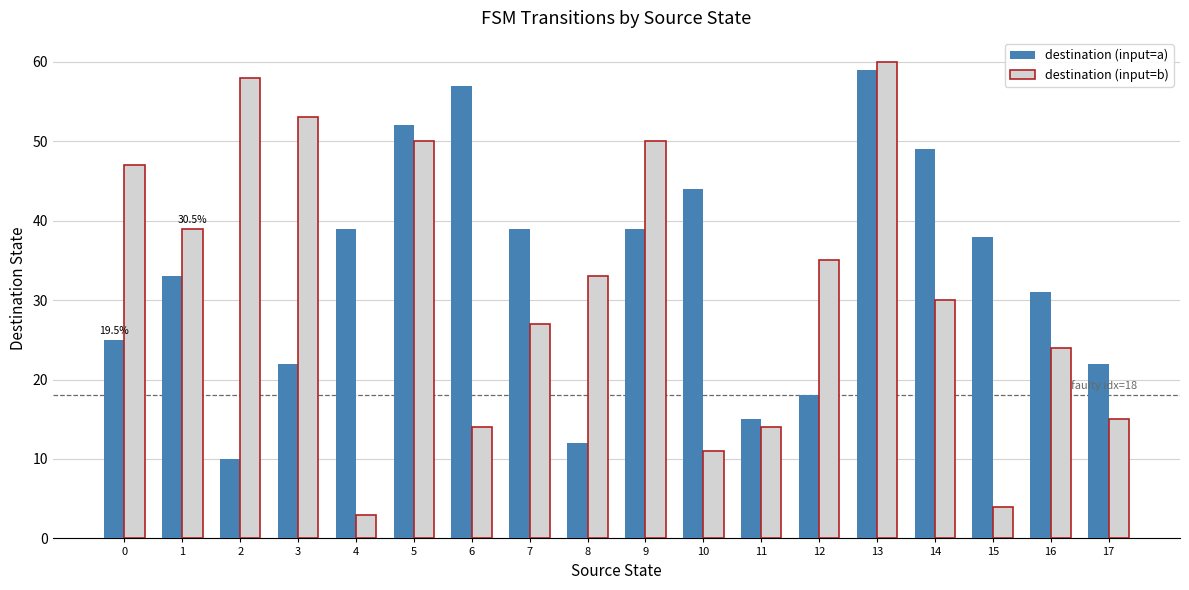

Reading left to right, what are all the values shown in this chart?

destination (input=a): 25	33	10	22	39	52	57	39	12	39	44	15	18	59	49	38	31	22
destination (input=b): 47	39	58	53	3	50	14	27	33	50	11	14	35	60	30	4	24	15